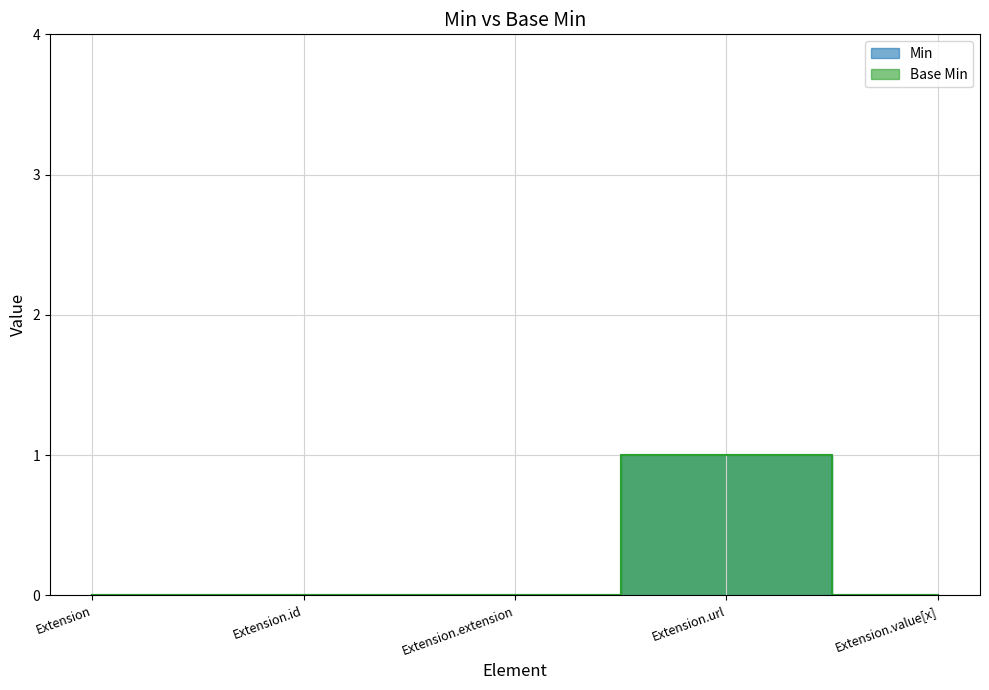

Count the Min values in the range 0 to 1.

5